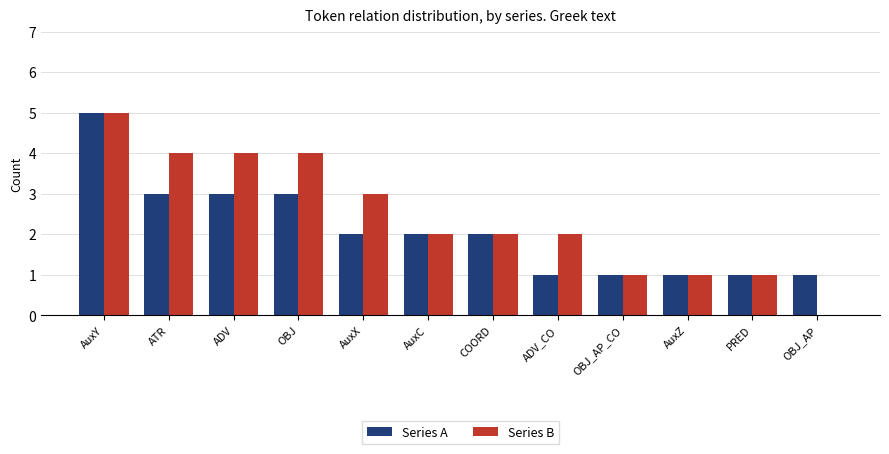

What is the maximum value shown in the chart?

5